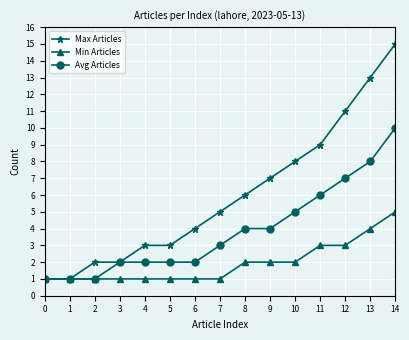

Which series changed the most between 1 and 6?

Max Articles